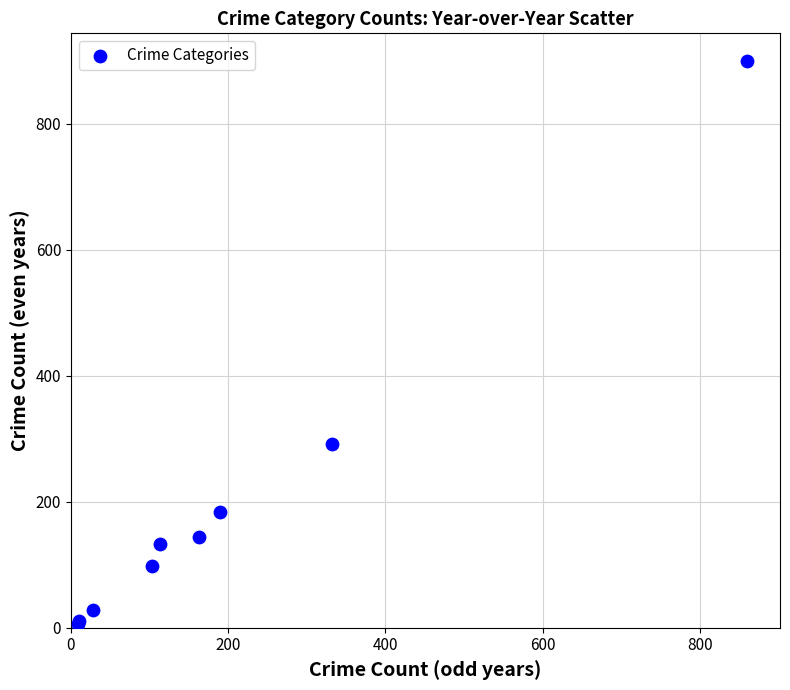

What Y value in the scatter plot is closest to 452?

292.2